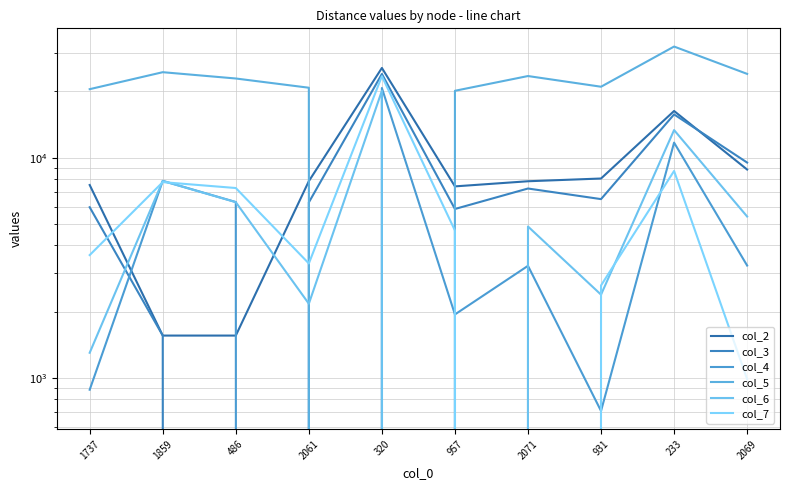

At which label is col_3 closest to 11991?

2069